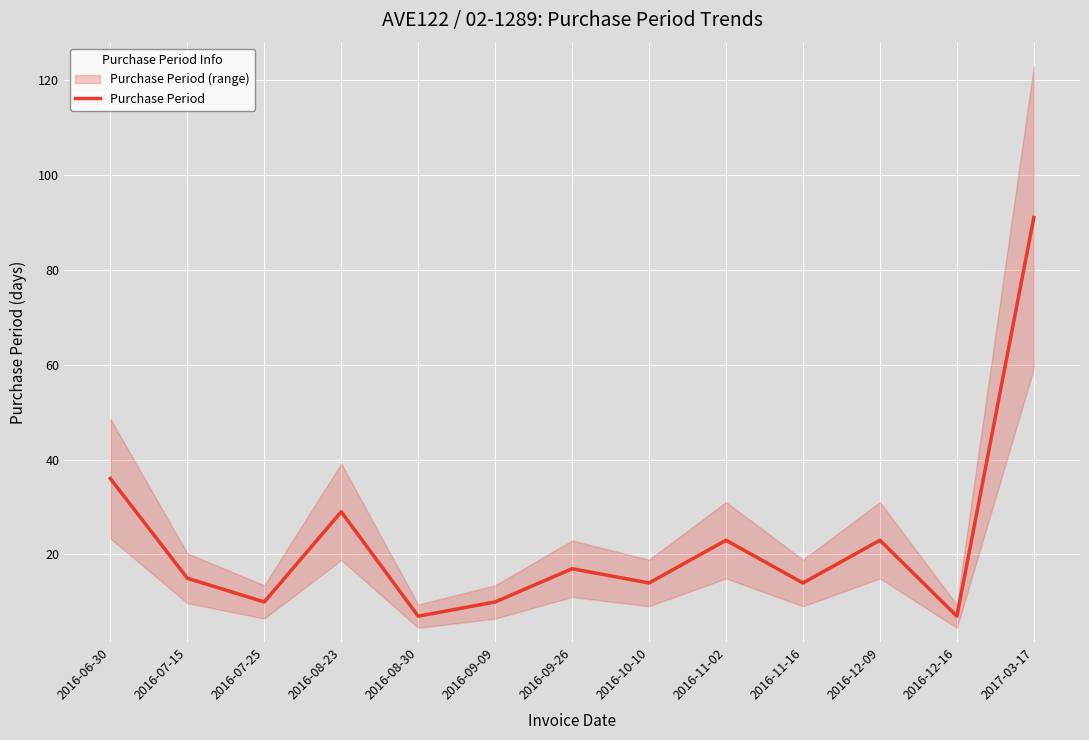

What is the difference between the second highest and minimum values?

29